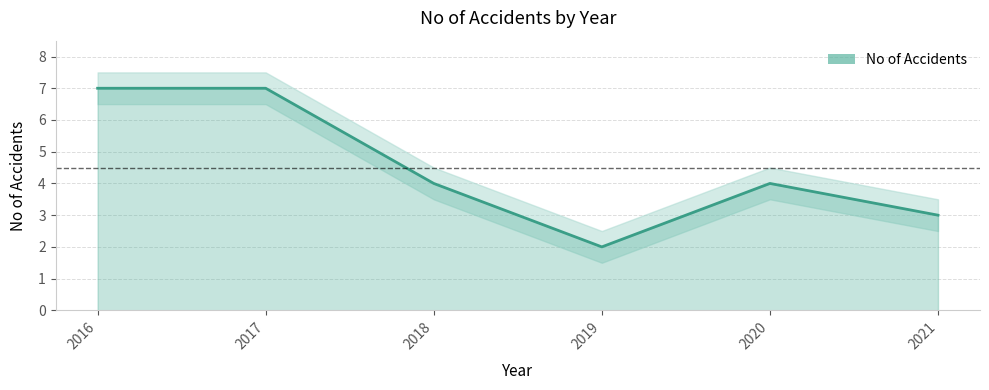

The chart shows a value of 7 at 2017. True or false?

True